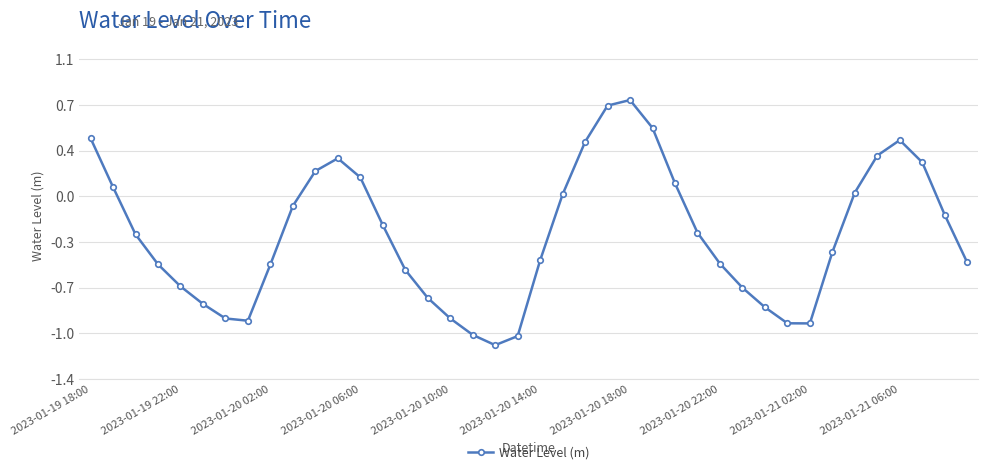

Does the chart have visible grid lines?

Yes